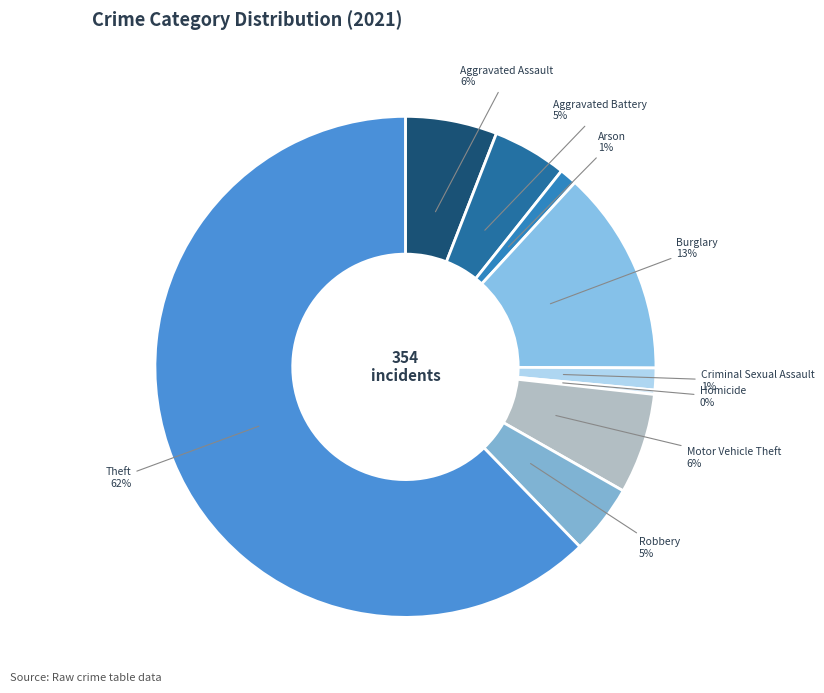

To the nearest percent, what percentage of the pie is Arson?

1%